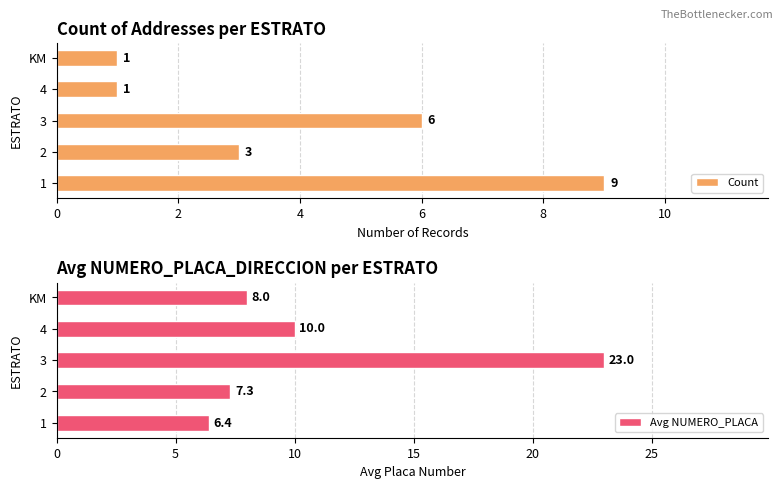

The value of Avg NUMERO_PLACA at 2 is 7.3. True or false?

True